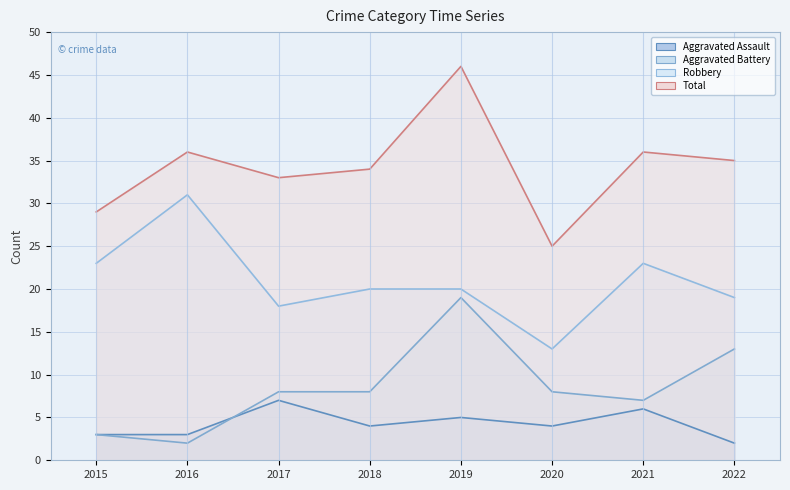

Rank the series by their maximum value, from lowest to highest.

Aggravated Assault, Aggravated Battery, Robbery, Total